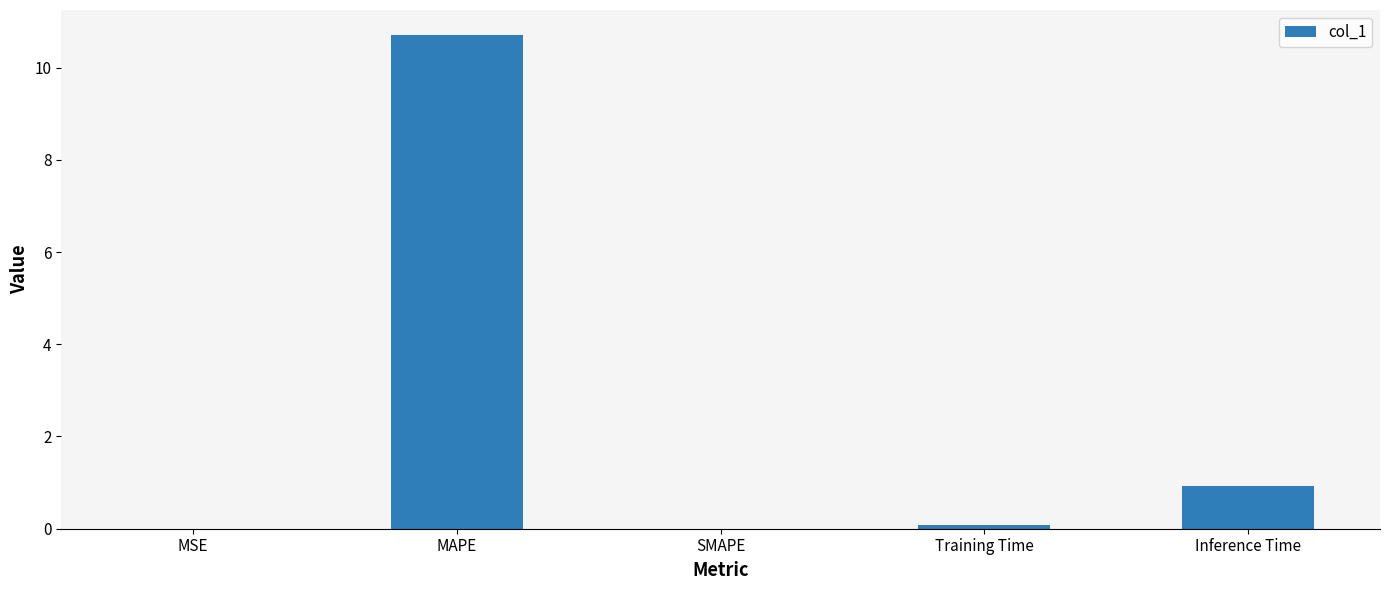

Does the chart contain stacked bars?

No